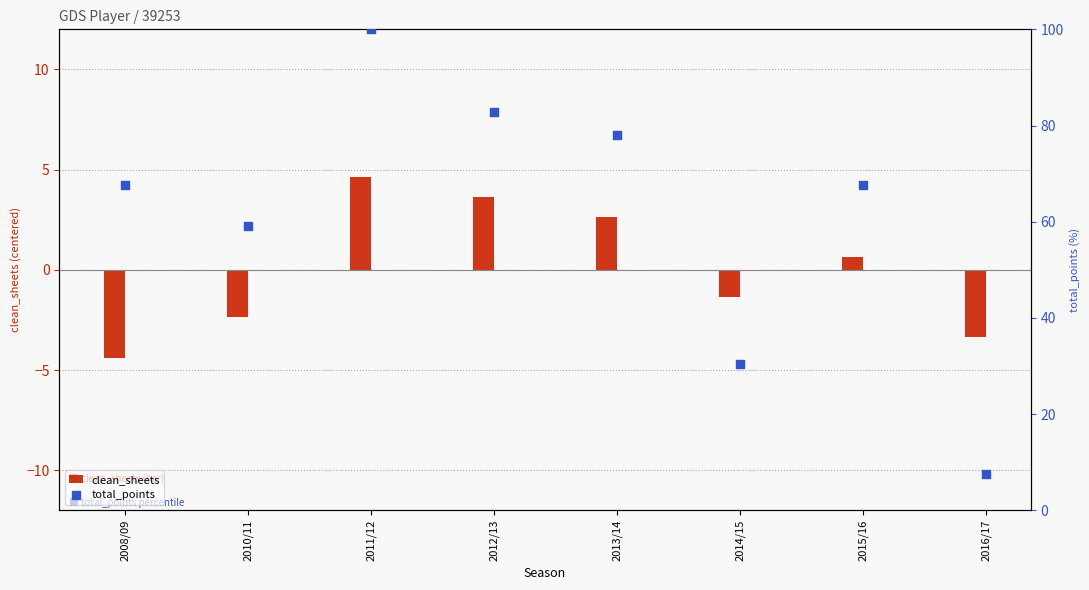

What are all the series names shown in the legend?

clean_sheets, total_points